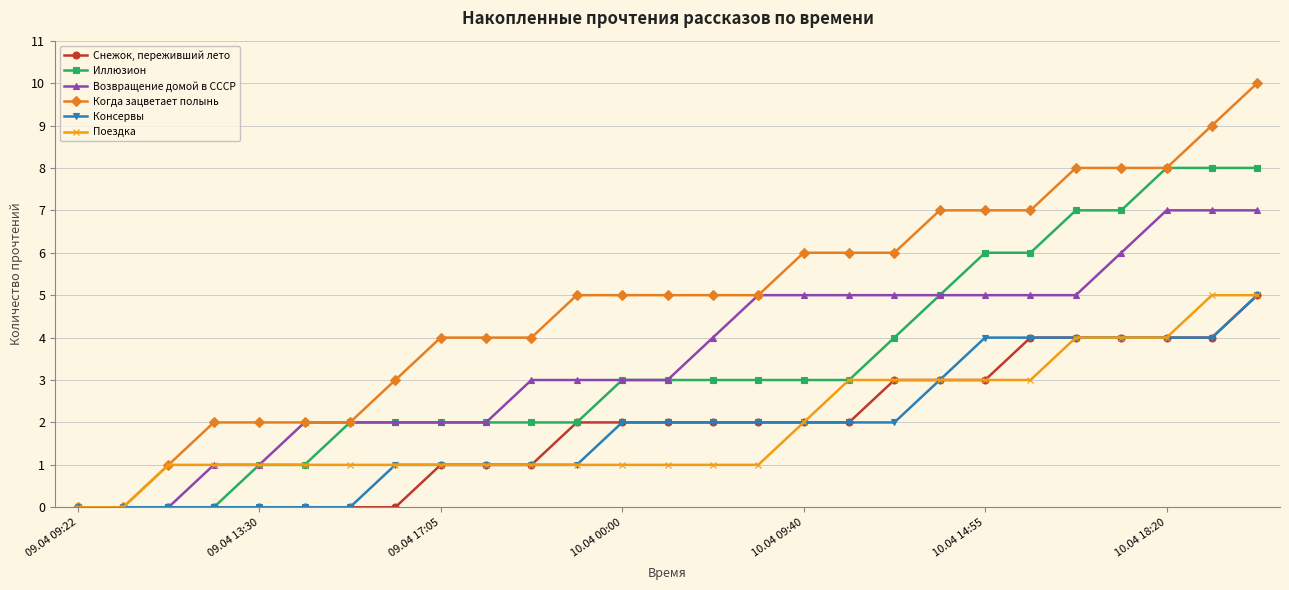

What is the maximum value shown in the chart?

10